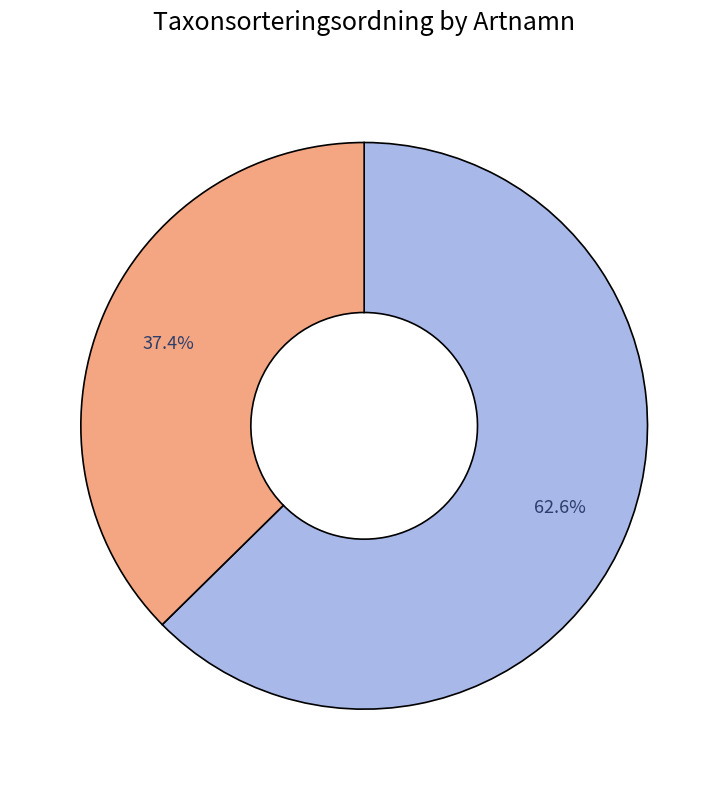

Is there a majority slice in this chart?

Yes